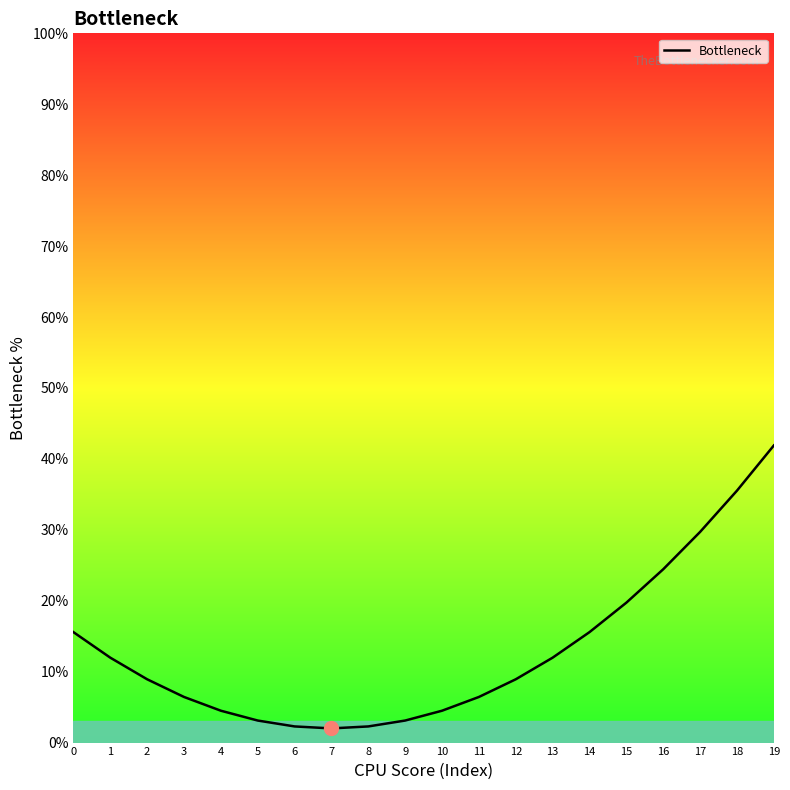

Between 7 and 12, which is larger?

12